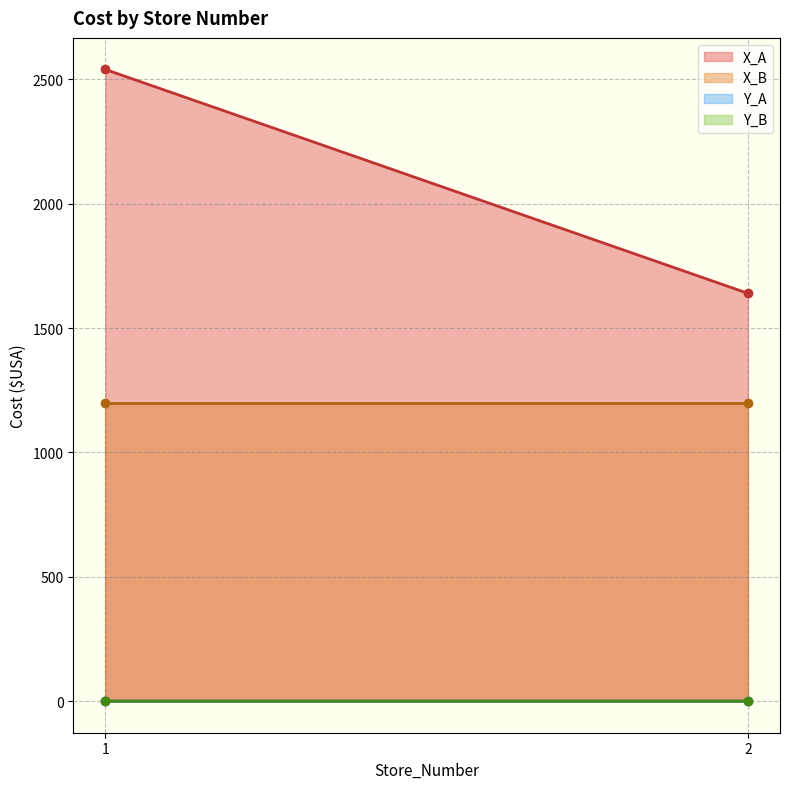

What is the greatest value displayed?

2540.0